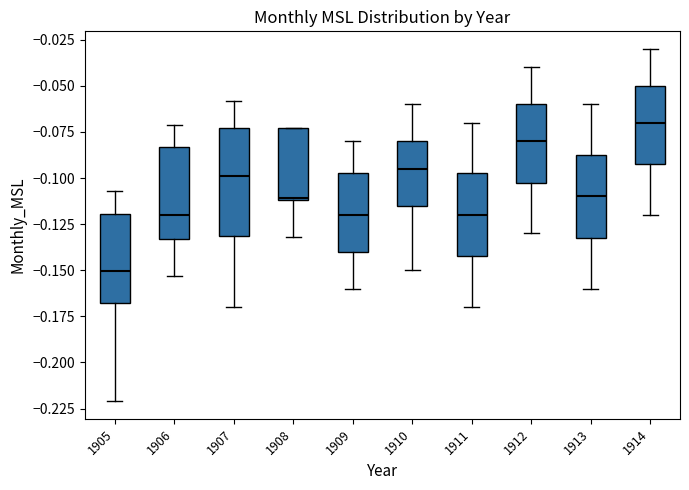

Reading left to right, read every box against the y-axis: the position of its median line, the range the box covers, and the ends of its whiskers. The values are not printed on the chart, so give them approximately, as read against the axis.

1905: median -0.150, box -0.170 to -0.120, whiskers -0.220 to -0.105
1906: median -0.120, box -0.135 to -0.085, whiskers -0.155 to -0.070
1907: median -0.100, box -0.130 to -0.075, whiskers -0.170 to -0.060
1908: median -0.110, box -0.110 to -0.075, whiskers -0.130 to -0.075
1909: median -0.120, box -0.140 to -0.095, whiskers -0.160 to -0.080
1910: median -0.095, box -0.115 to -0.080, whiskers -0.150 to -0.060
1911: median -0.120, box -0.140 to -0.095, whiskers -0.170 to -0.070
1912: median -0.080, box -0.100 to -0.060, whiskers -0.130 to -0.040
1913: median -0.110, box -0.130 to -0.085, whiskers -0.160 to -0.060
1914: median -0.070, box -0.090 to -0.050, whiskers -0.120 to -0.030